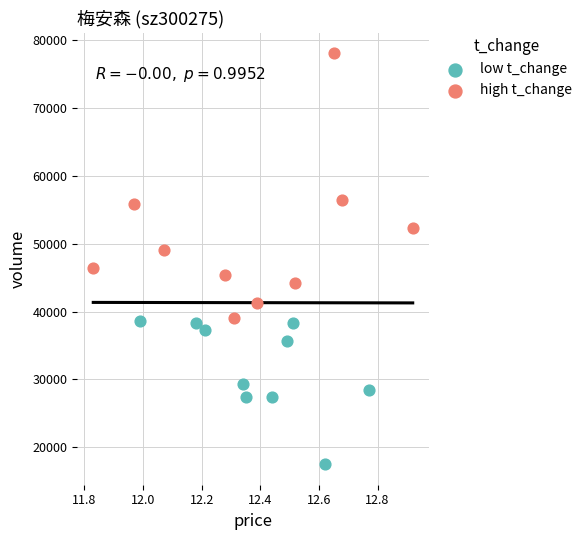

Which series has the largest Y range (max minus min)?

high t_change